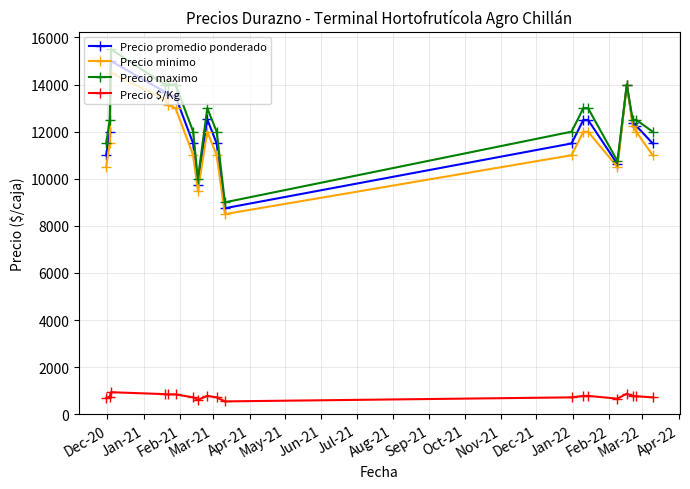

True or false: Precio $/Kg and Precio minimo cross at least once.

False